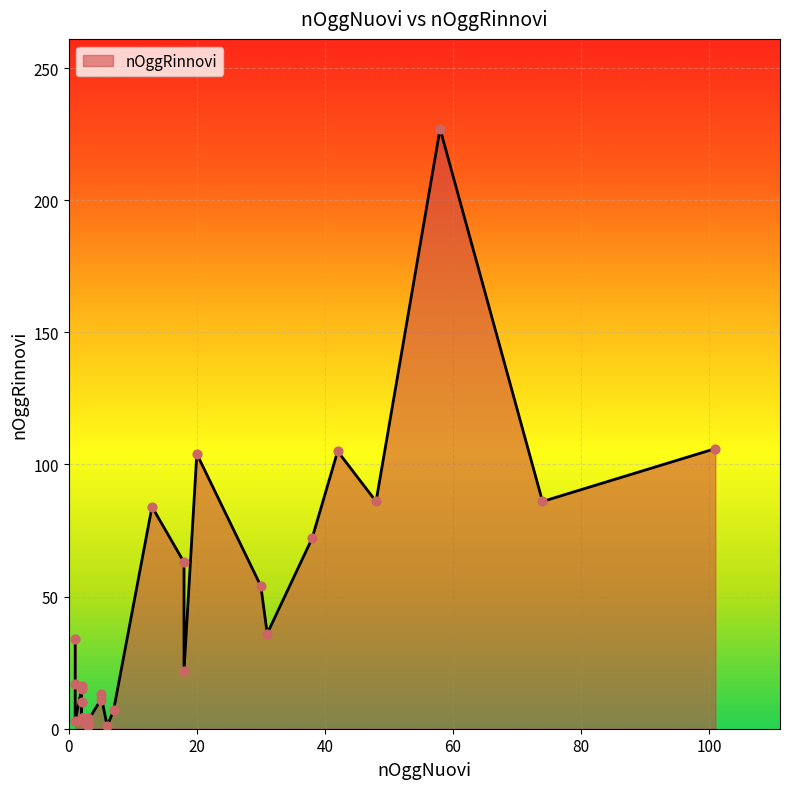

Which has a higher value, 2 or 20?

20